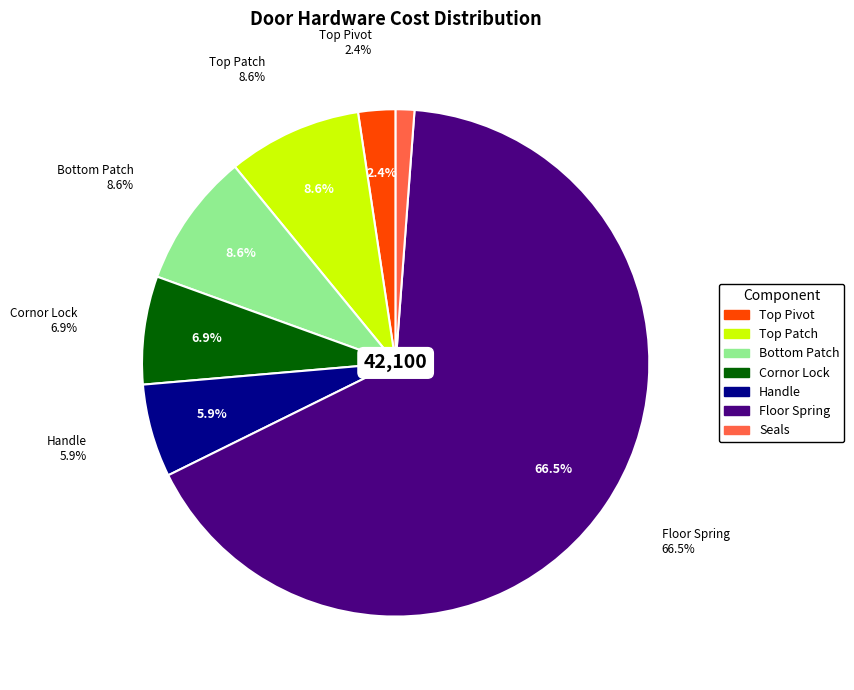

To the nearest percent, what portion does Floor Spring represent?

67%